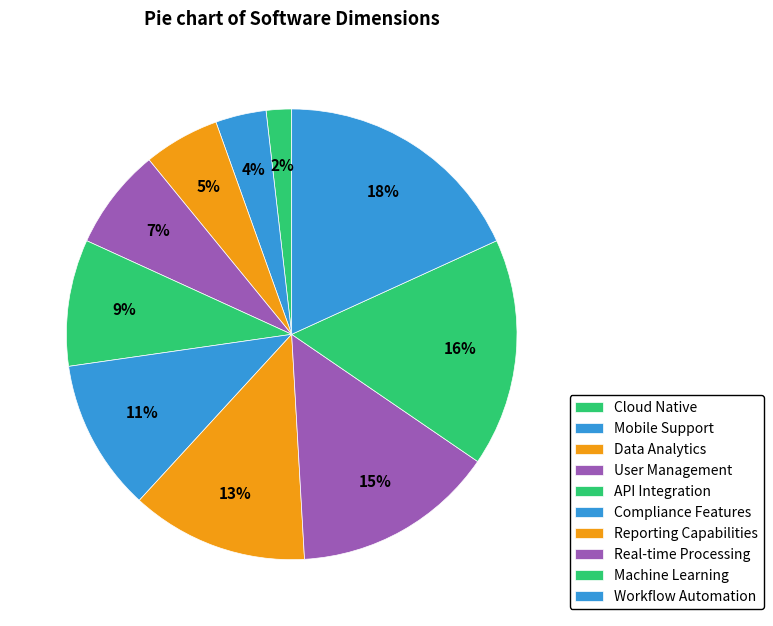

True or false: Mobile Support accounts for 17% of the total.

False